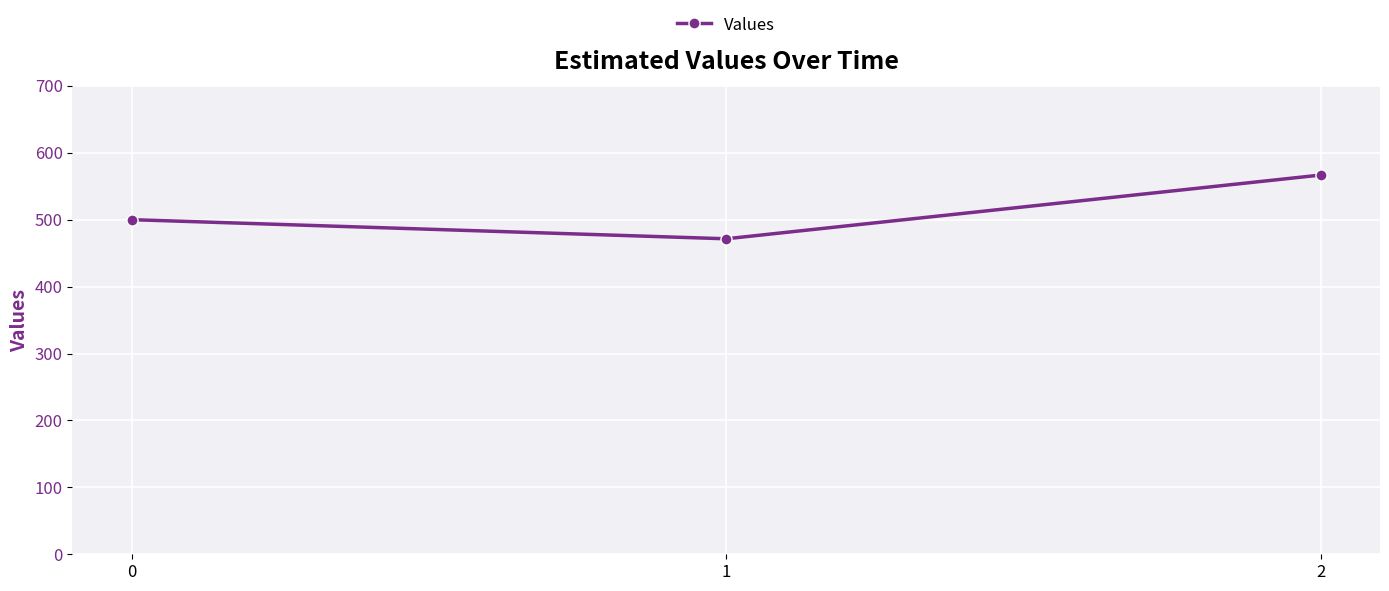

Approximately how many times larger is the value at 2 compared to 1?

1.2